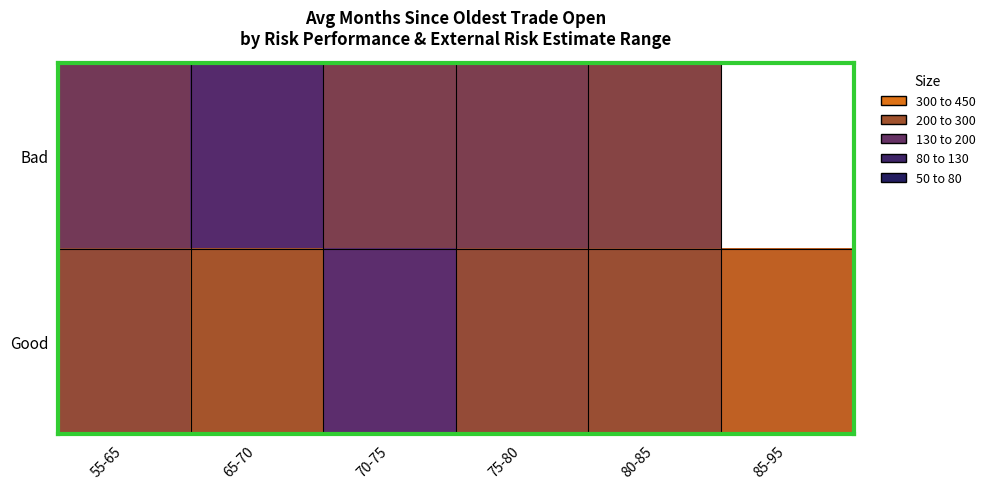

Where is Good nearest to the value 232?

55-65